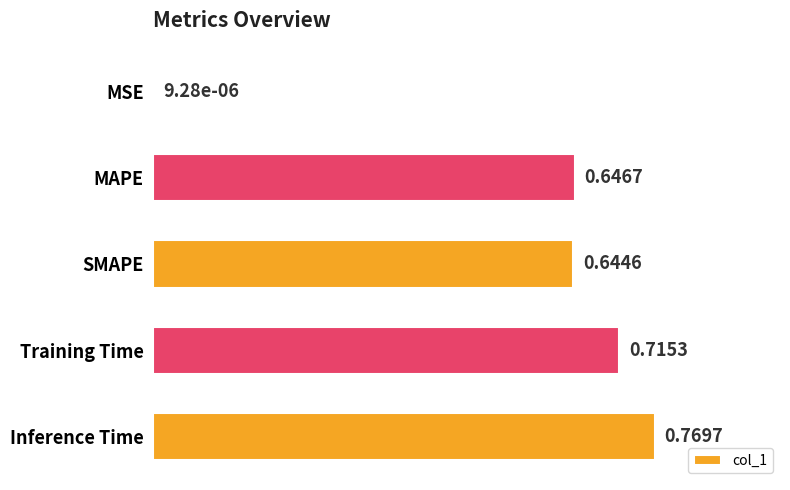

What is the sum of the values at Training Time and SMAPE?

1.4